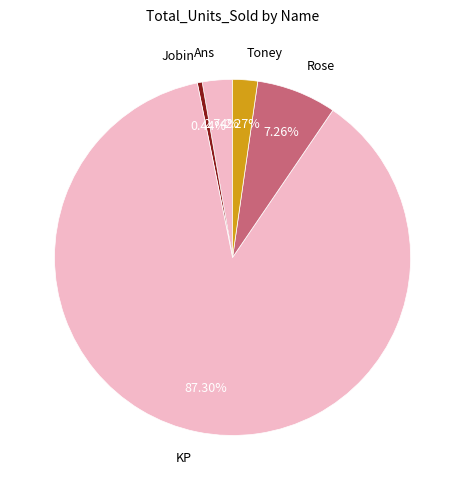

What percentage is the Rose slice, to the nearest percent?

7%